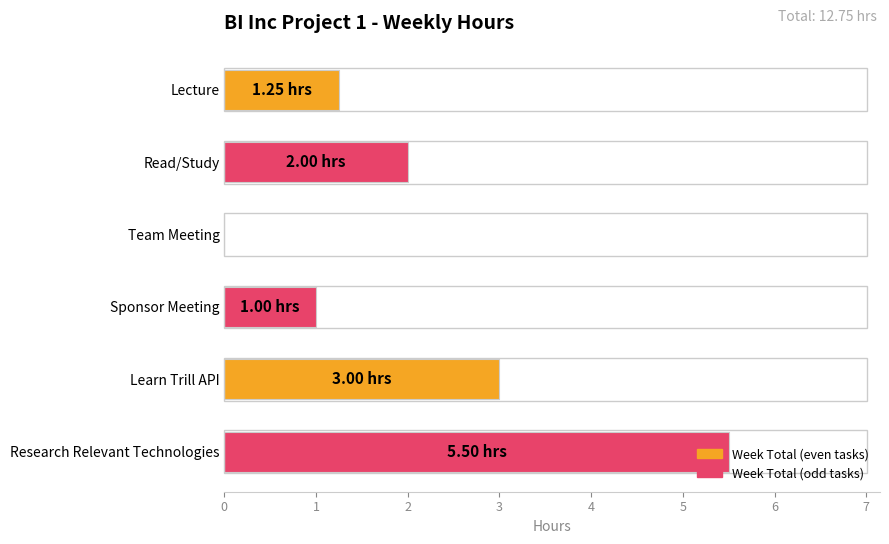

Approximately how many times larger is the value at Lecture compared to Learn Trill API?

0.4